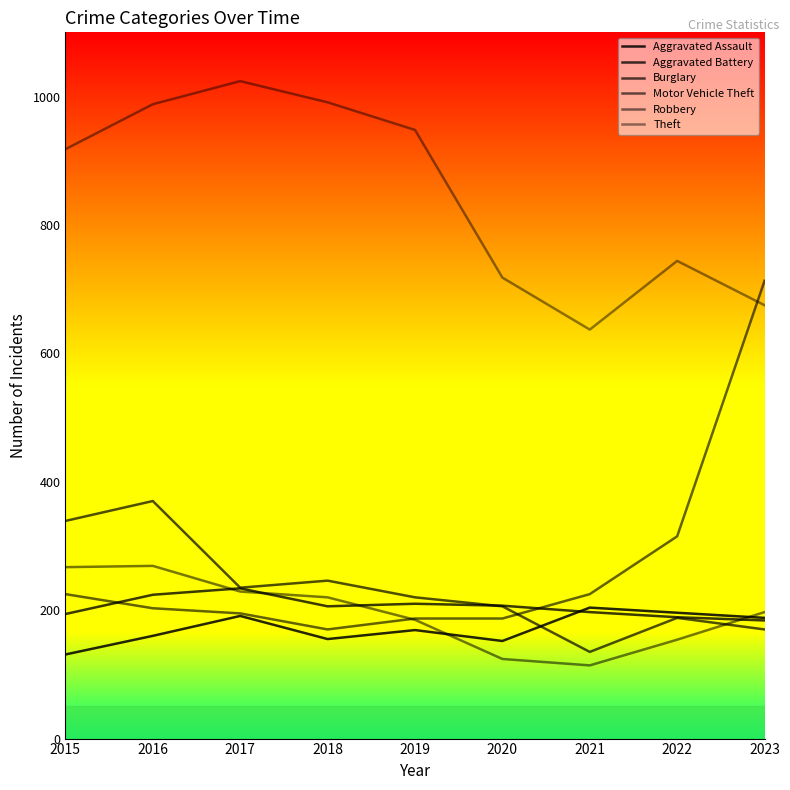

How many values in the Motor Vehicle Theft series are below 203?

4